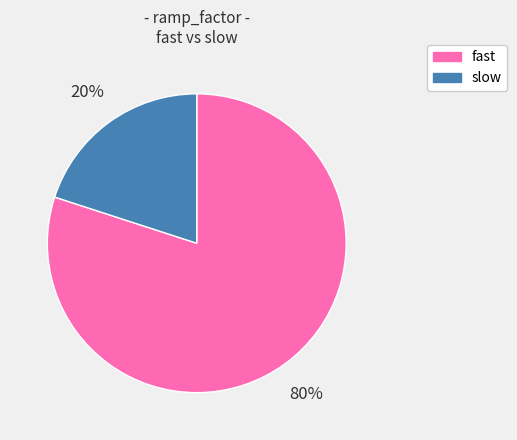

True or false: fast accounts for 85% of the total.

False